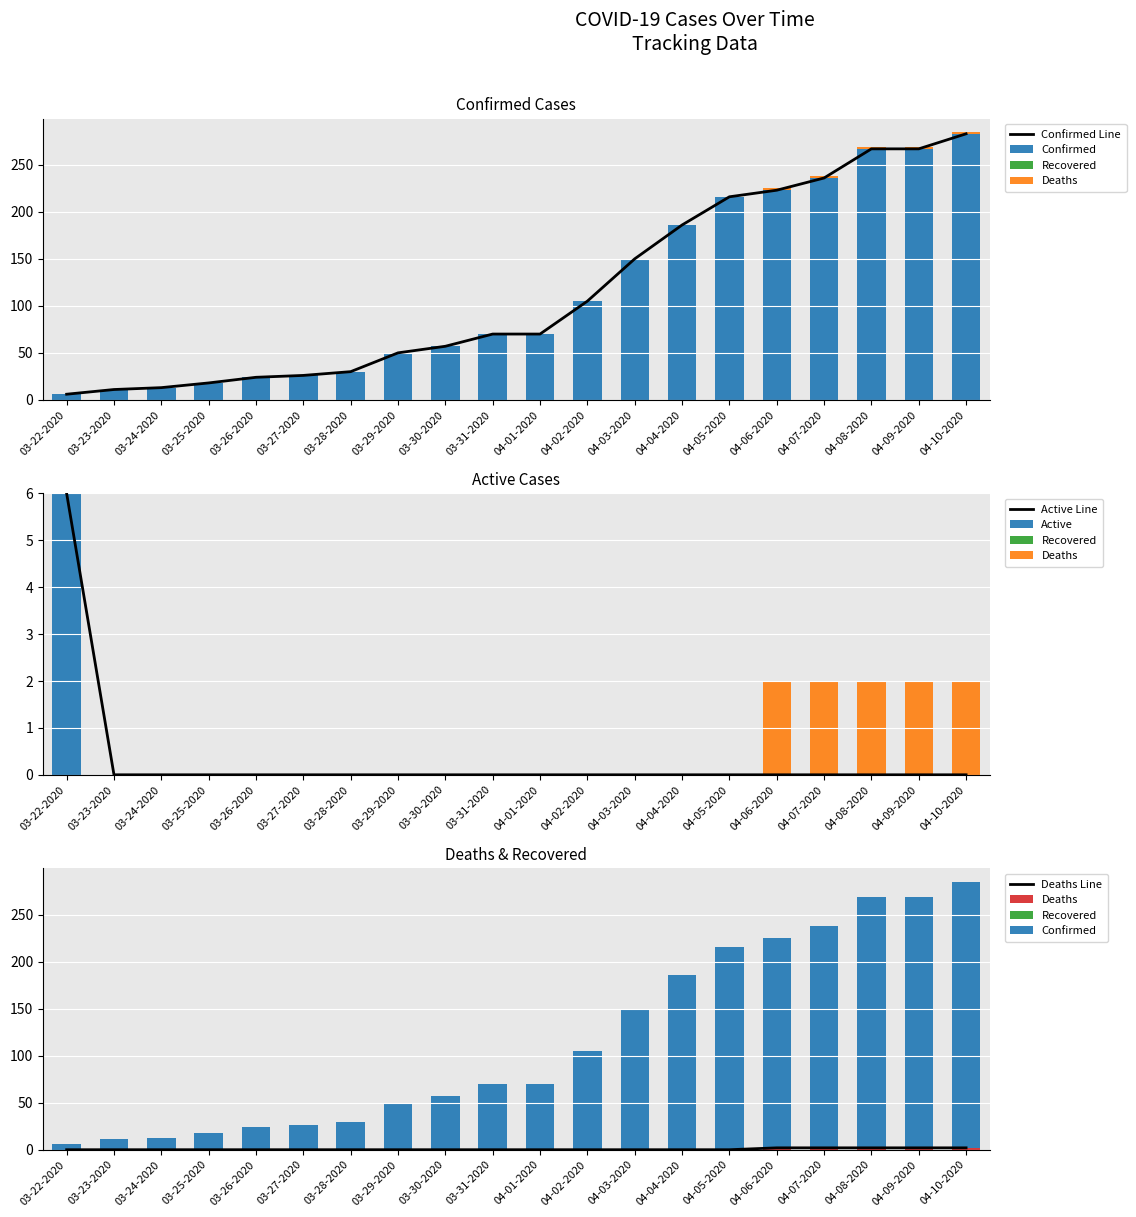

Is it true that Active equals 0 at 03-29-2020?

True